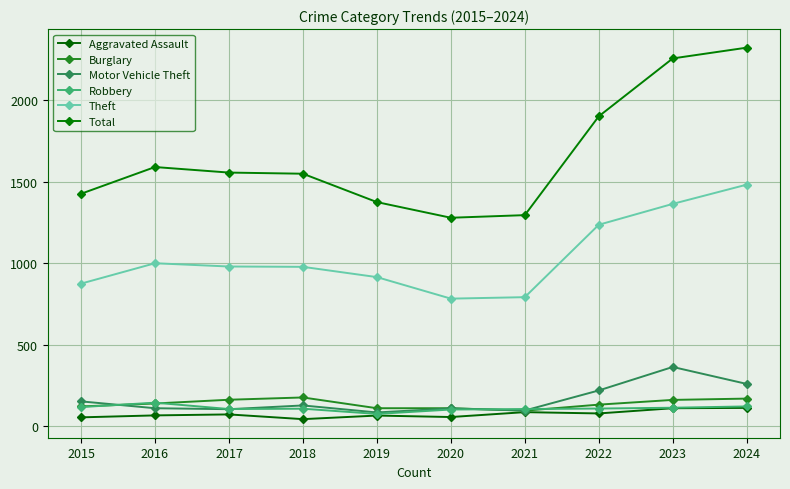

Is the value of Motor Vehicle Theft at 2019 greater than the value of Robbery at 2018?

No